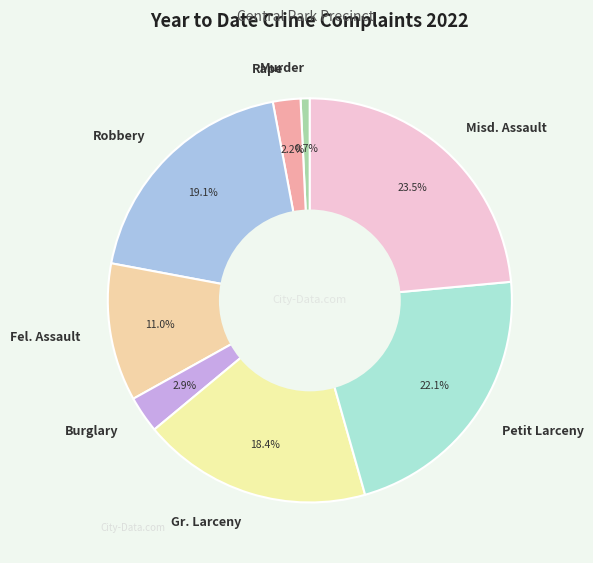

Which slice is the smallest?

Murder